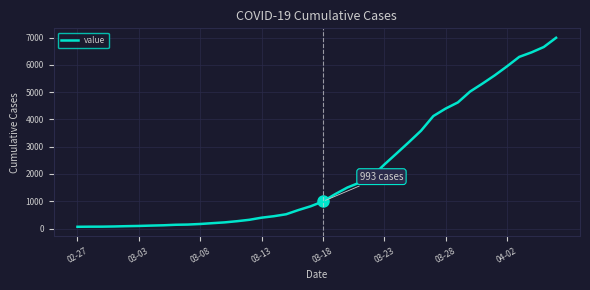

What is the greatest value displayed?

6995